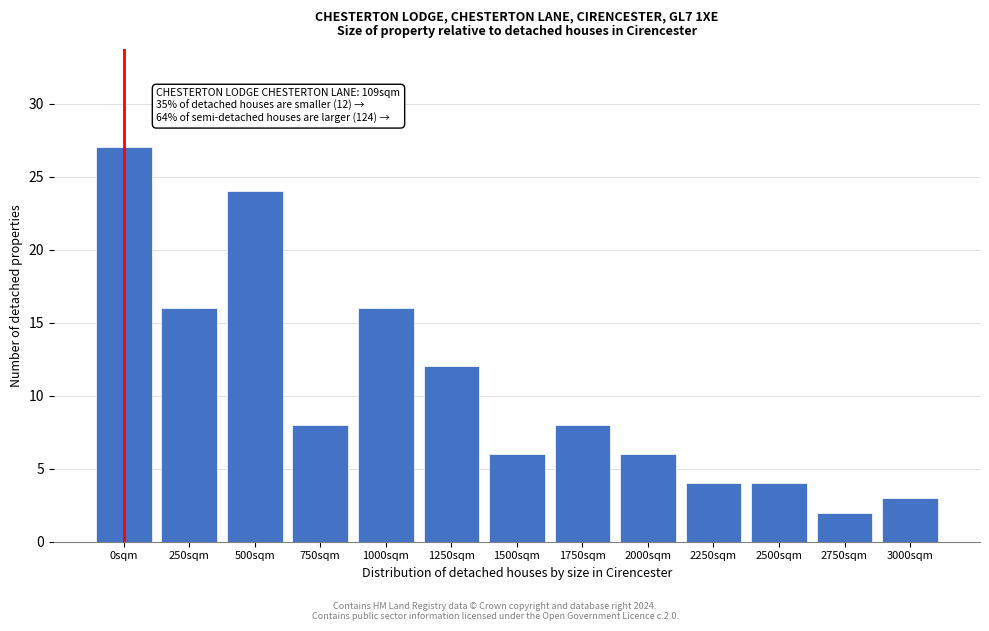

Reading right to left, what are all the values shown in this chart?

3	2	4	4	6	8	6	12	16	8	24	16	27